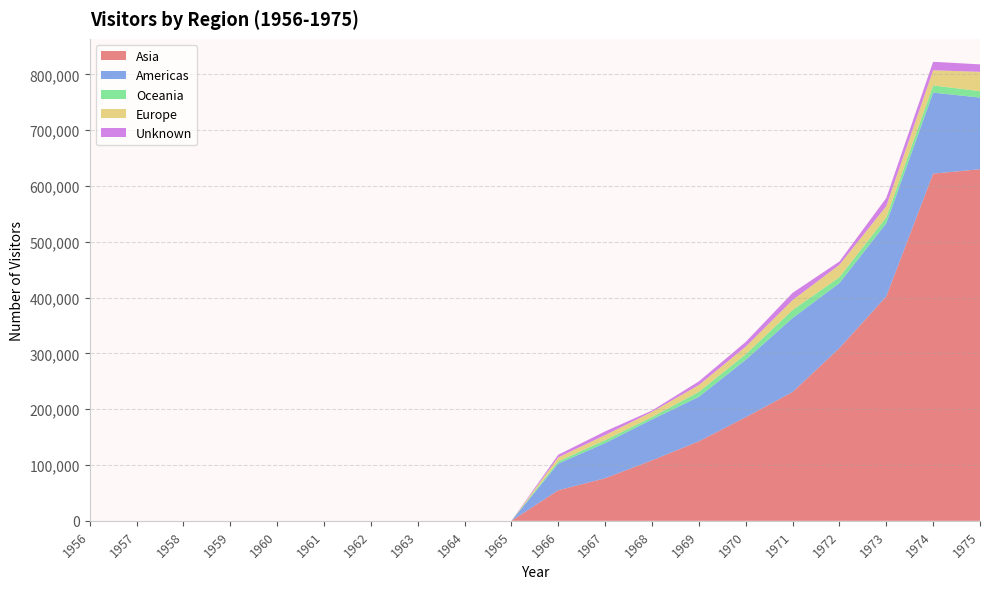

Reading right to left, extract all data points from this chart.

Asia: 1975=630168	1974=622233	1973=402245	1972=309590	1971=230865	1970=185726	1969=142460	1968=108382	1967=76343	1966=54791	1965=0	1964=0	1963=0	1962=0	1961=0	1960=0	1959=0	1958=0	1957=0	1956=0
Americas: 1975=128362	1974=145194	1973=131065	1972=116486	1971=132535	1970=102825	1969=79771	1968=73238	1967=62963	1966=47843	1965=0	1964=0	1963=0	1962=0	1961=0	1960=0	1959=0	1958=0	1957=0	1956=0
Oceania: 1975=11550	1974=12887	1973=10418	1972=10620	1971=14353	1970=9983	1969=8917	1968=4342	1967=5307	1966=3935	1965=0	1964=0	1963=0	1962=0	1961=0	1960=0	1959=0	1958=0	1957=0	1956=0
Europe: 1975=34589	1974=27108	1973=20325	1972=22148	1971=17818	1970=13599	1969=12227	1968=9370	1967=9070	1966=7251	1965=0	1964=0	1963=0	1962=0	1961=0	1960=0	1959=0	1958=0	1957=0	1956=0
Unknown: 1975=13399	1974=15248	1973=14527	1972=5940	1971=12936	1970=8442	1969=6503	1968=2338	1967=6596	1966=4640	1965=0	1964=0	1963=0	1962=0	1961=0	1960=0	1959=0	1958=0	1957=0	1956=0